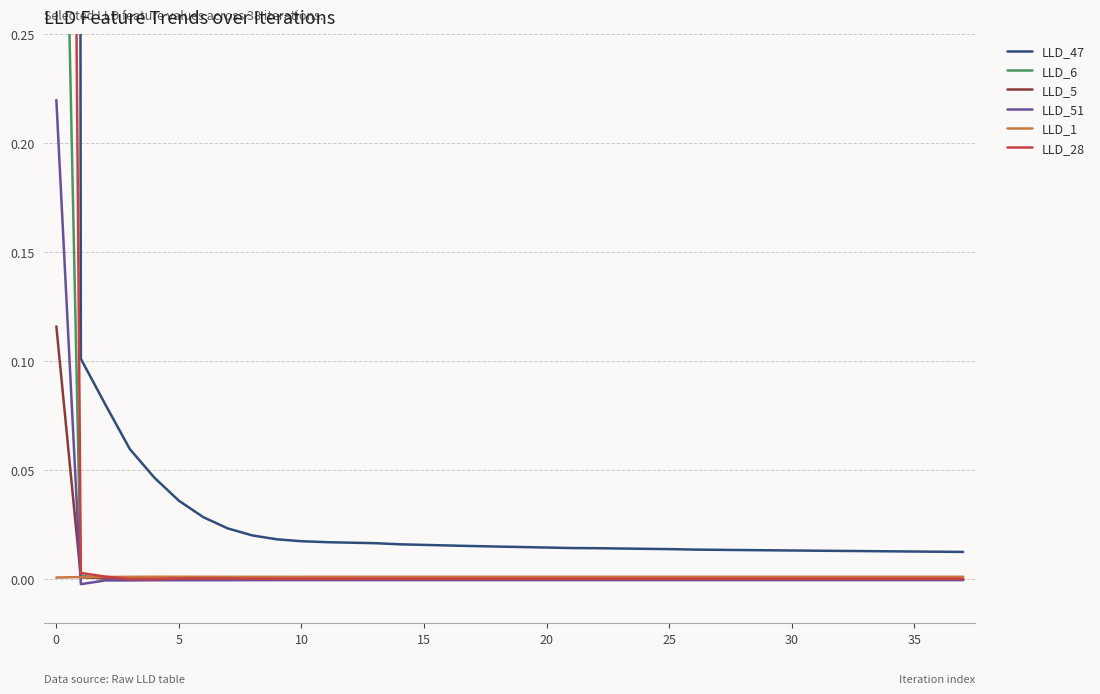

What is the maximum value for LLD_6?

0.5